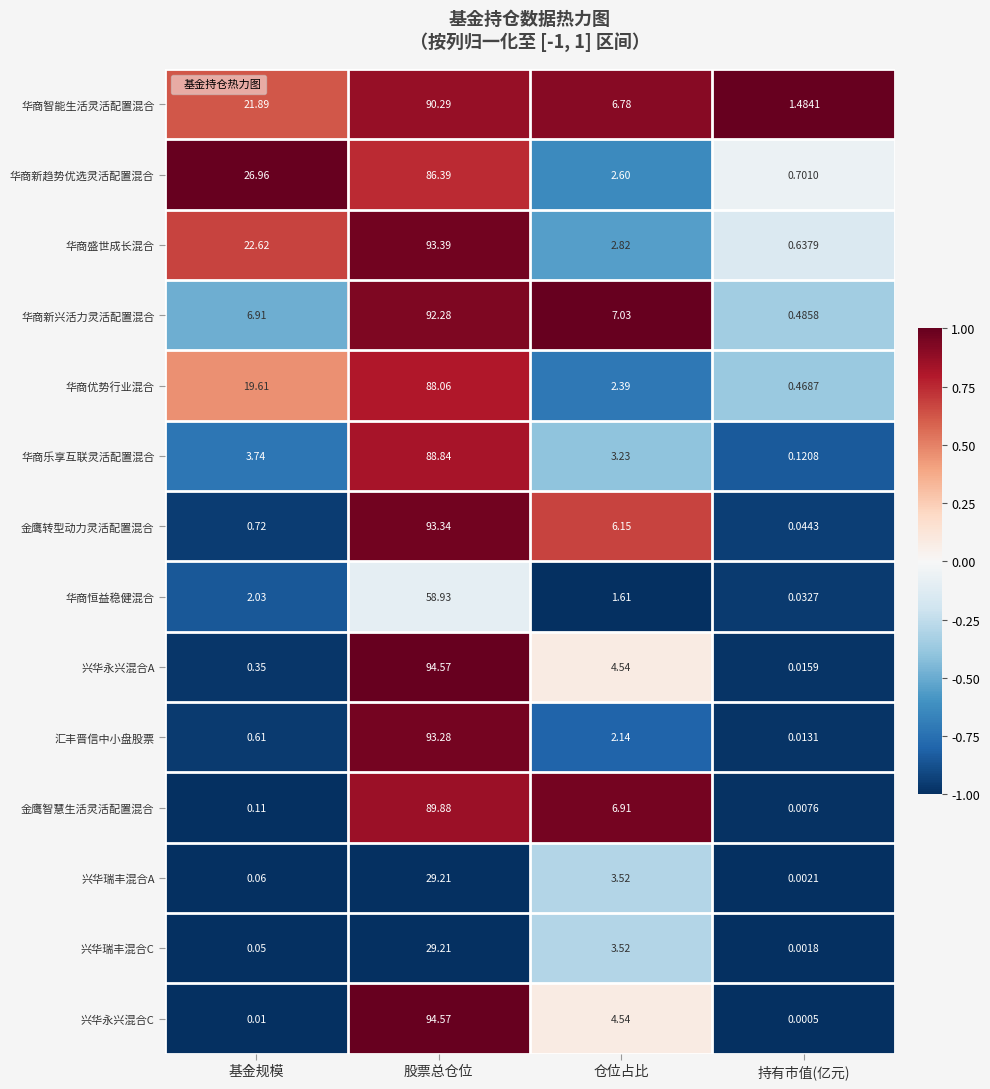

At which category is the sum across all series the highest?

股票总仓位